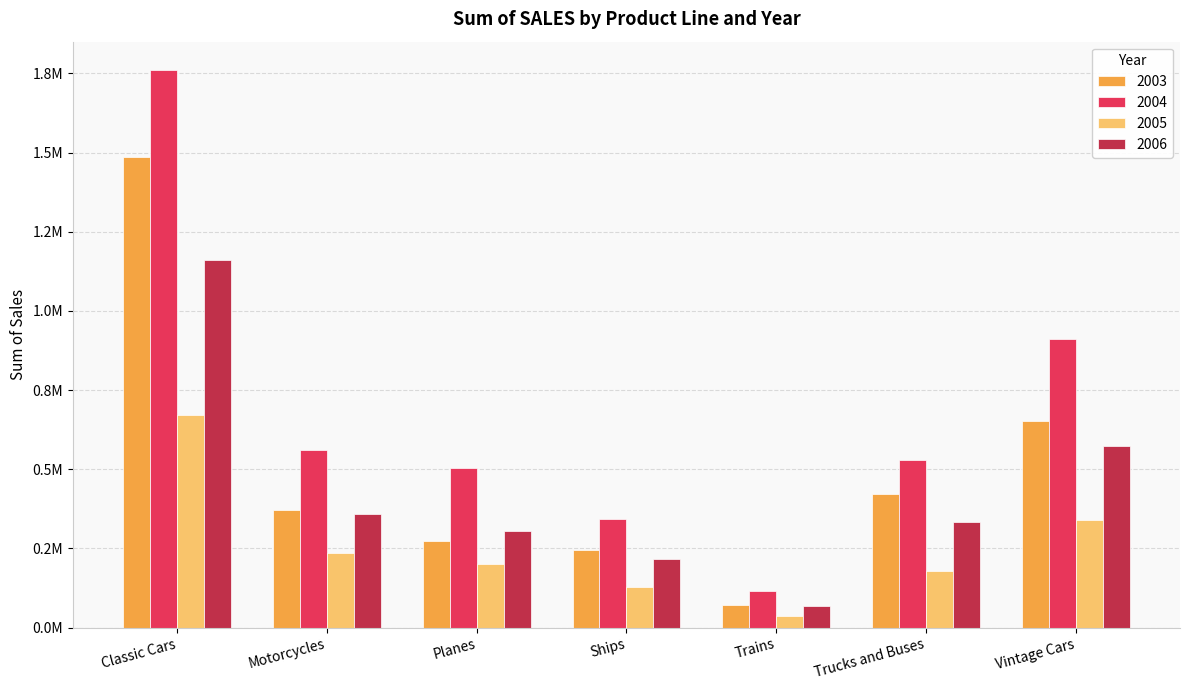

Between Trucks and Buses and Planes, which is larger?

Trucks and Buses